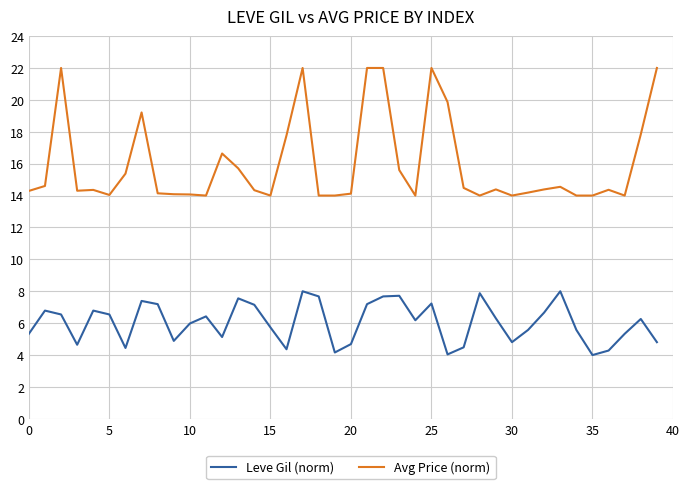

What is the difference between the maximum and minimum values in the Leve Gil (norm) series?

4.0